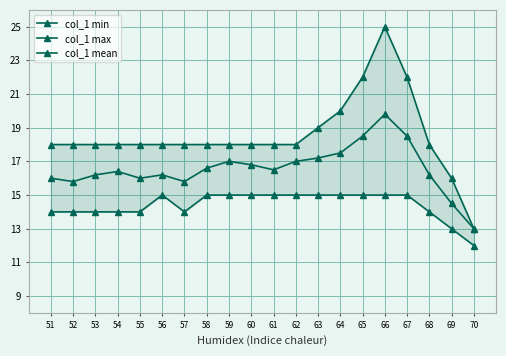

What are all the series names shown in the legend?

col_1 min, col_1 max, col_1 mean